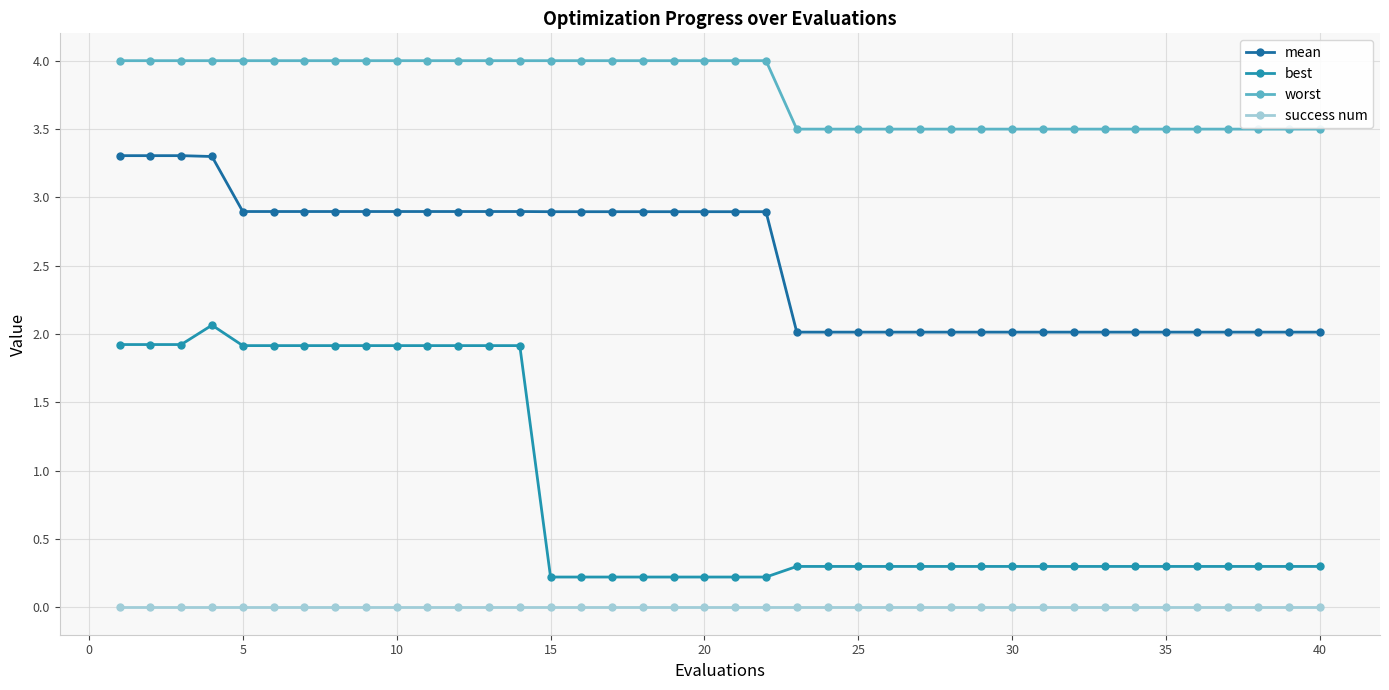

Which series has the largest total across all categories?

worst